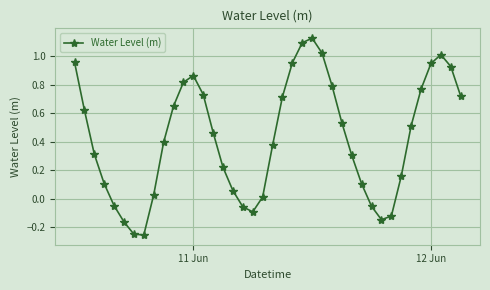

How many interior local peaks (higher than both neighbors) does the data have?

3